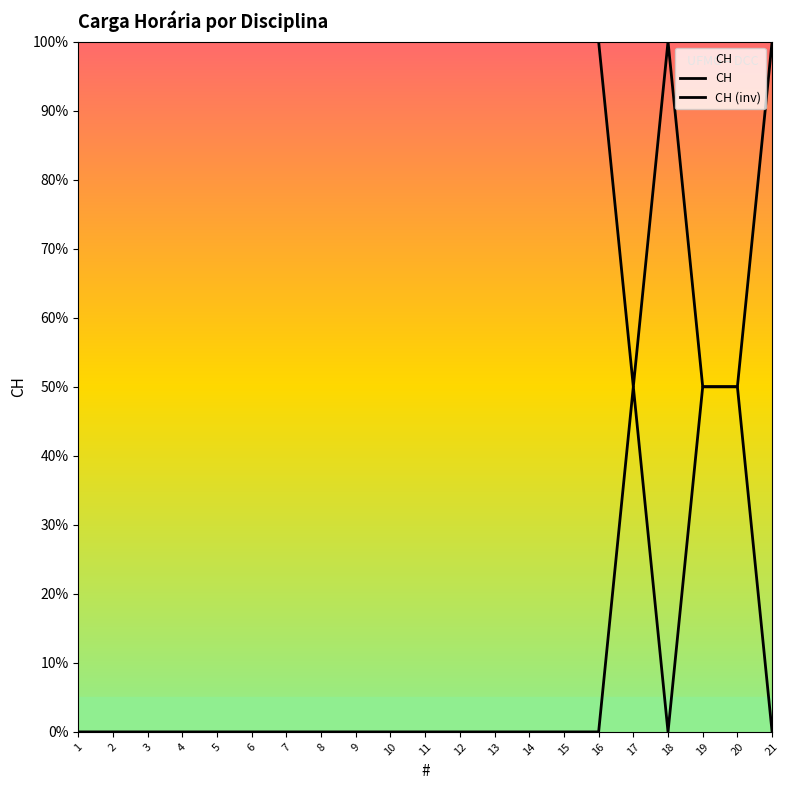

Rank the series by their average value, from highest to lowest.

CH, CH (inv)